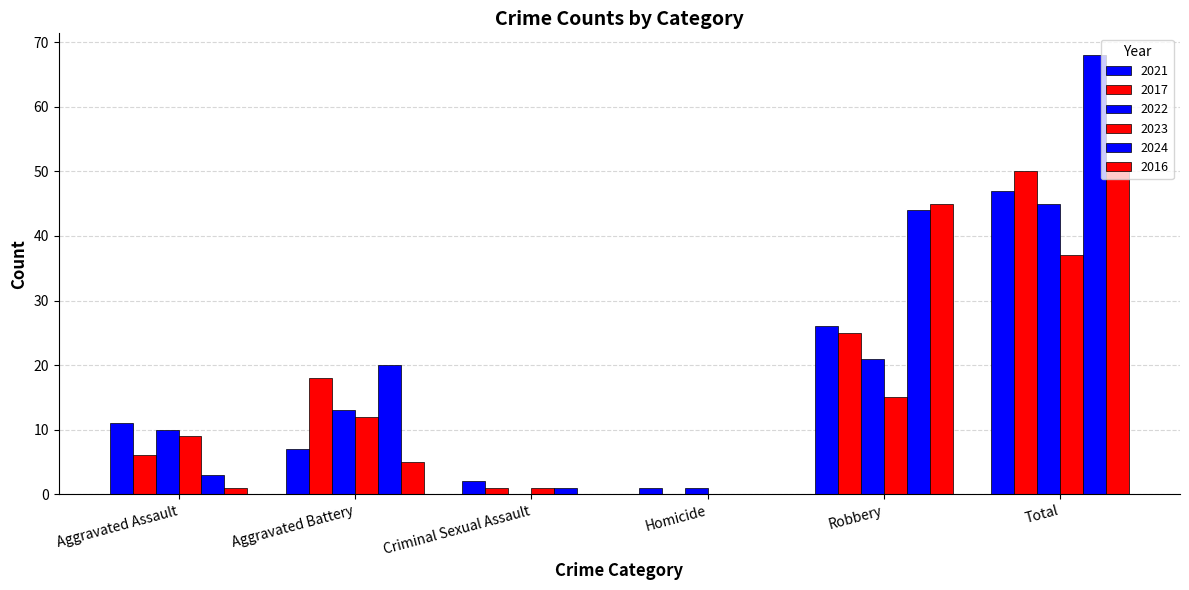

How many values in 2017 are above zero?

5